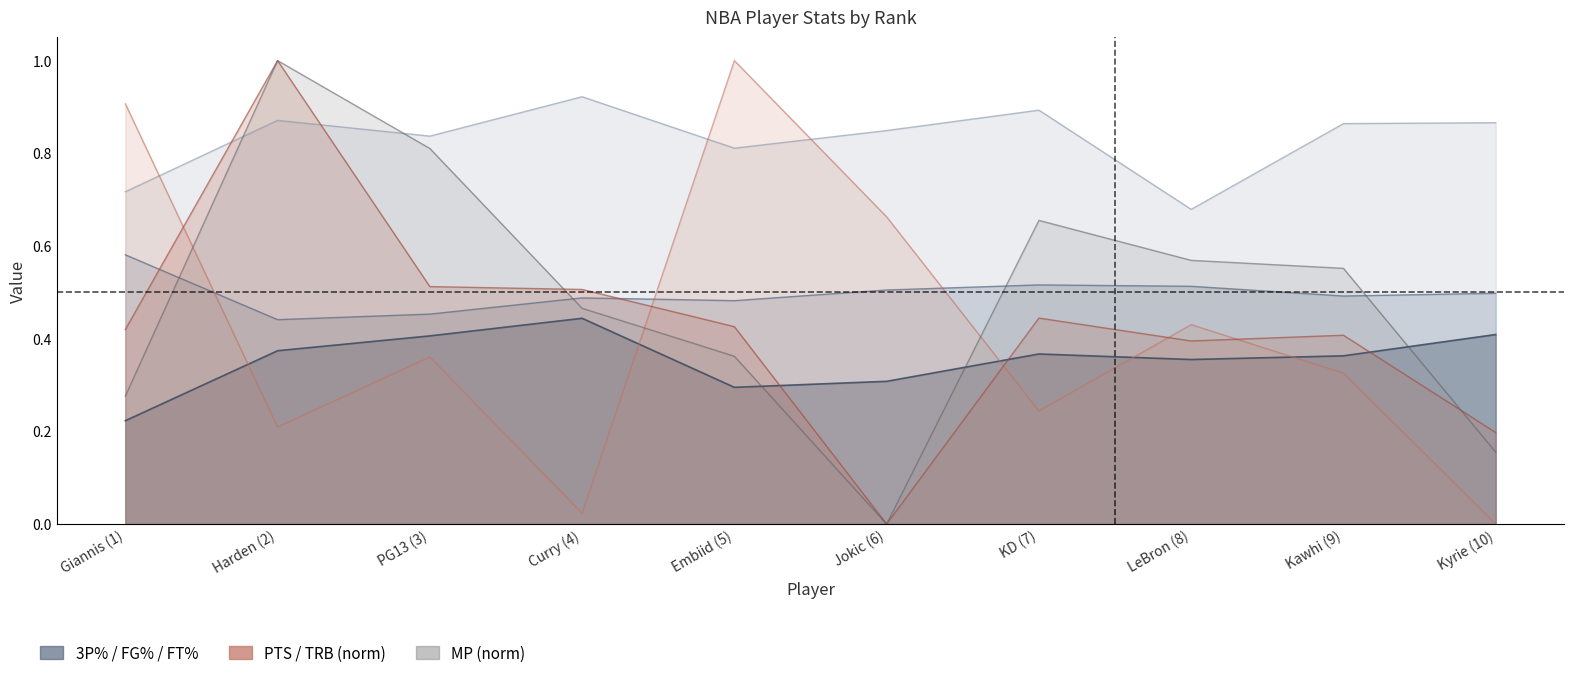

True or false: TRB has more than 2 points higher than both neighbors.

True